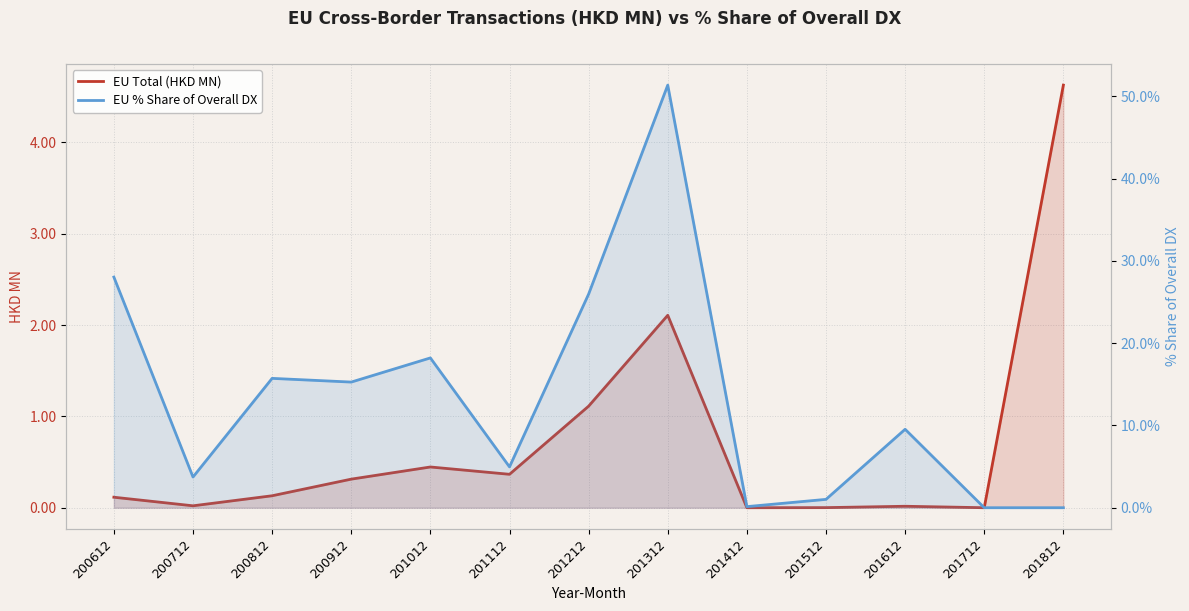

Reading left to right, list all the values displayed in this chart.

EU Total (HKD MN): 200612=0.1	200712=0.0	200812=0.1	200912=0.3	201012=0.4	201112=0.4	201212=1.1	201312=2.1	201412=0.0	201512=0.0	201612=0.0	201712=0.0	201812=4.6
EU % Share of Overall DX: 200612=28.0	200712=3.7	200812=15.7	200912=15.3	201012=18.2	201112=5.0	201212=26.0	201312=51.4	201412=0.1	201512=1.0	201612=9.5	201712=0.0	201812=0.0